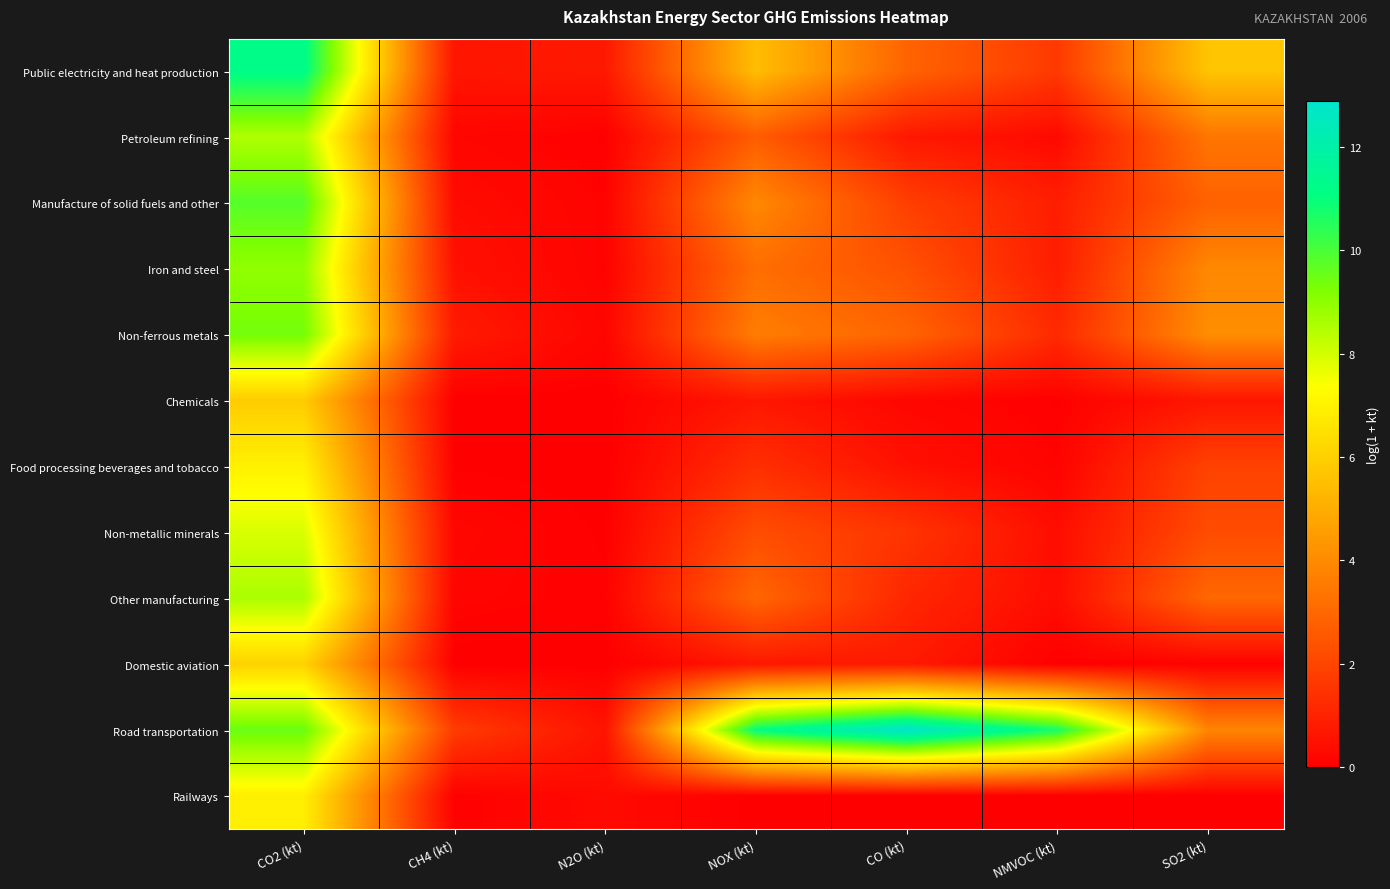

At how many categories does at least one series exceed 5?

5